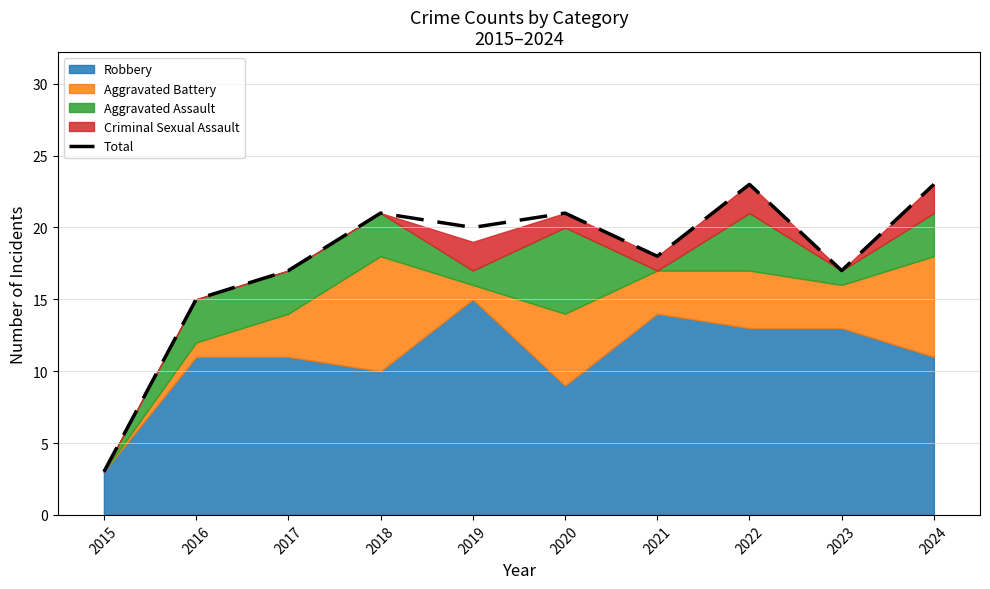

At which label does the data first exceed 20?

2018